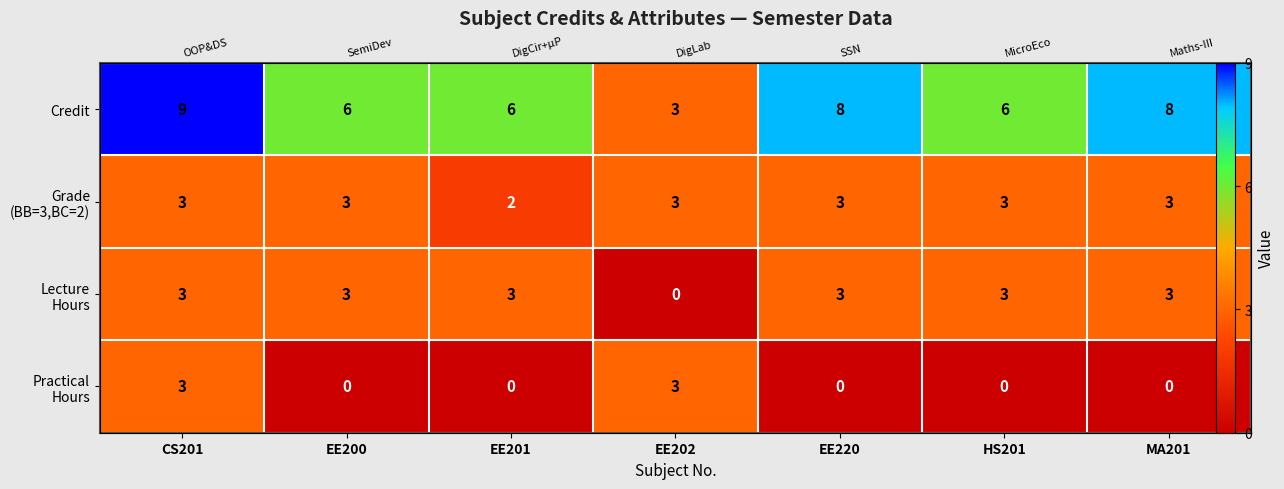

Which series changed the most between EE220 and MA201?

Credit